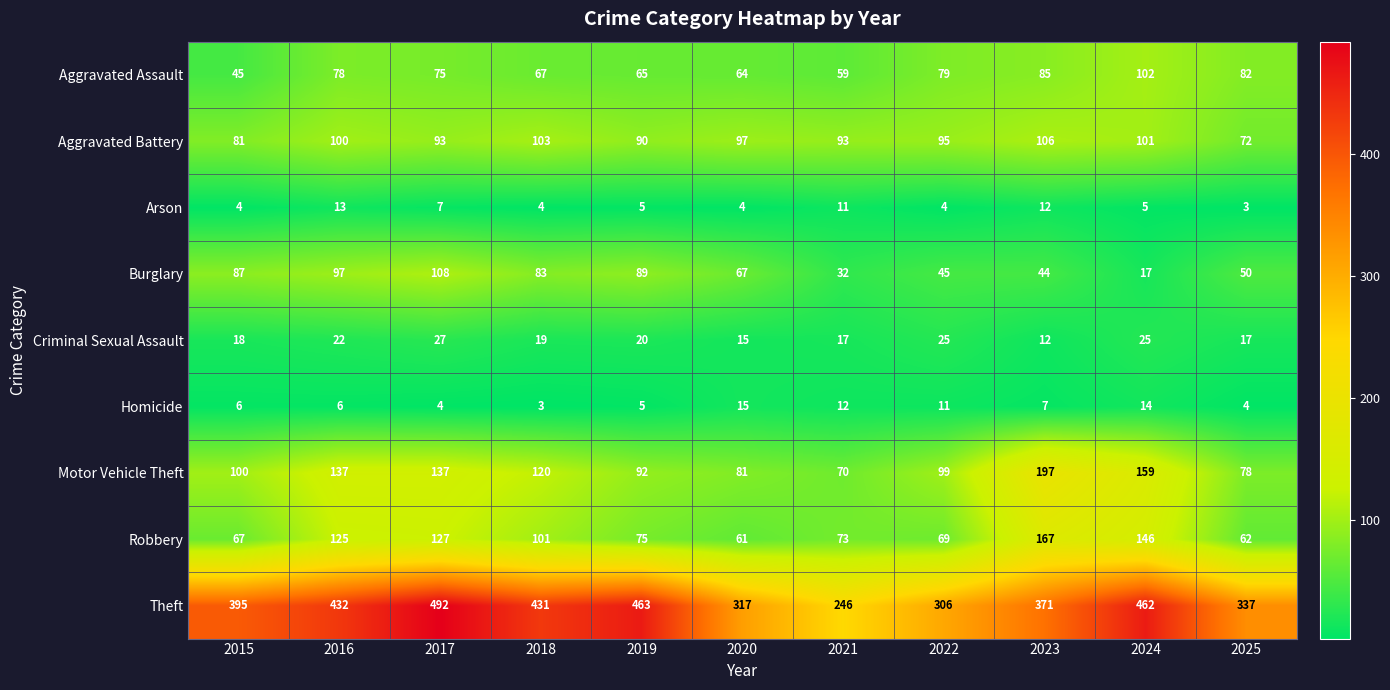

What is the difference between the Criminal Sexual Assault values at 2019 and 2020?

5